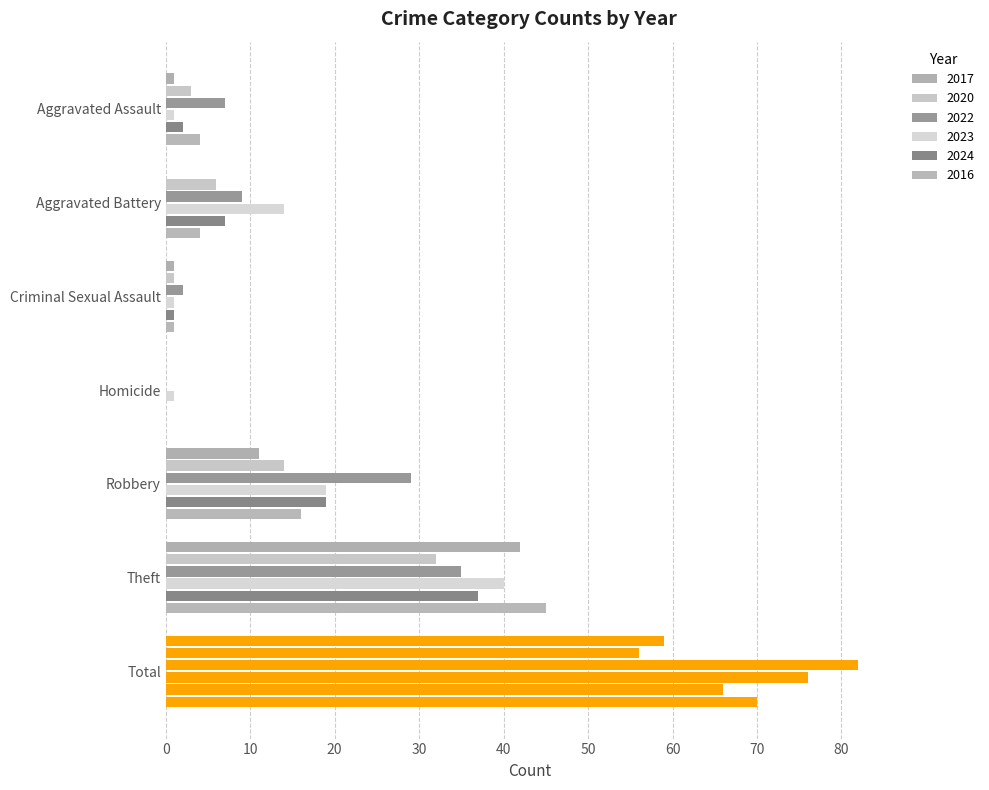

Count the number of categories in the chart.

7